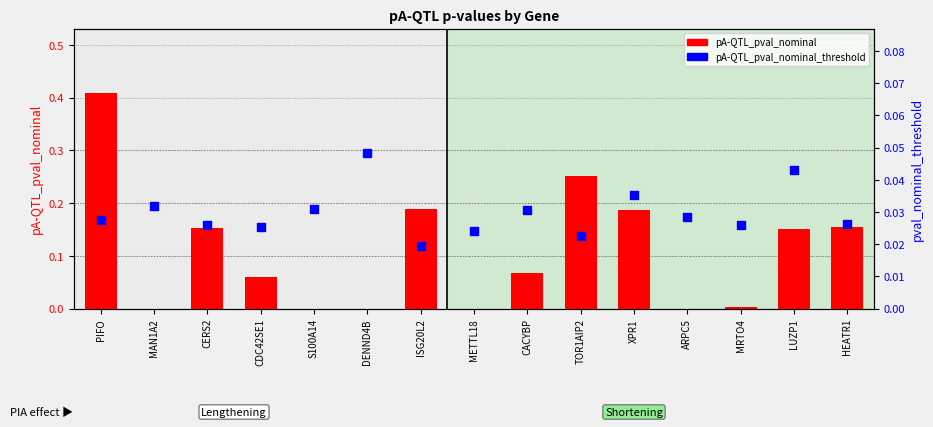

What are all the series names shown in the legend?

pA-QTL_pval_nominal, pA-QTL_pval_nominal_threshold